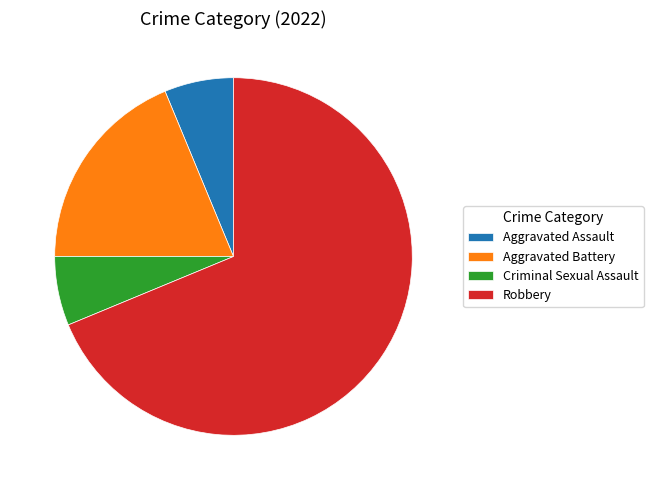

Combined, do Criminal Sexual Assault and Aggravated Assault account for over 50%?

No